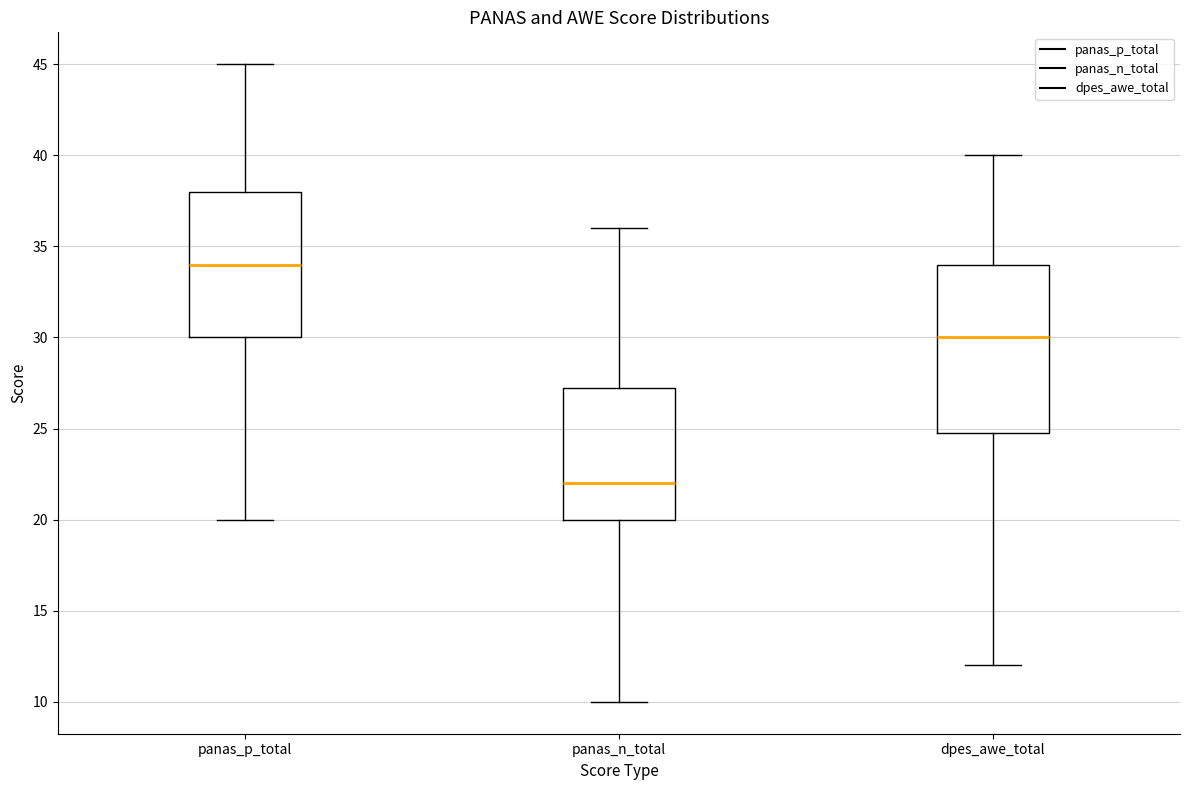

Which box has the lowest median line?

panas_n_total